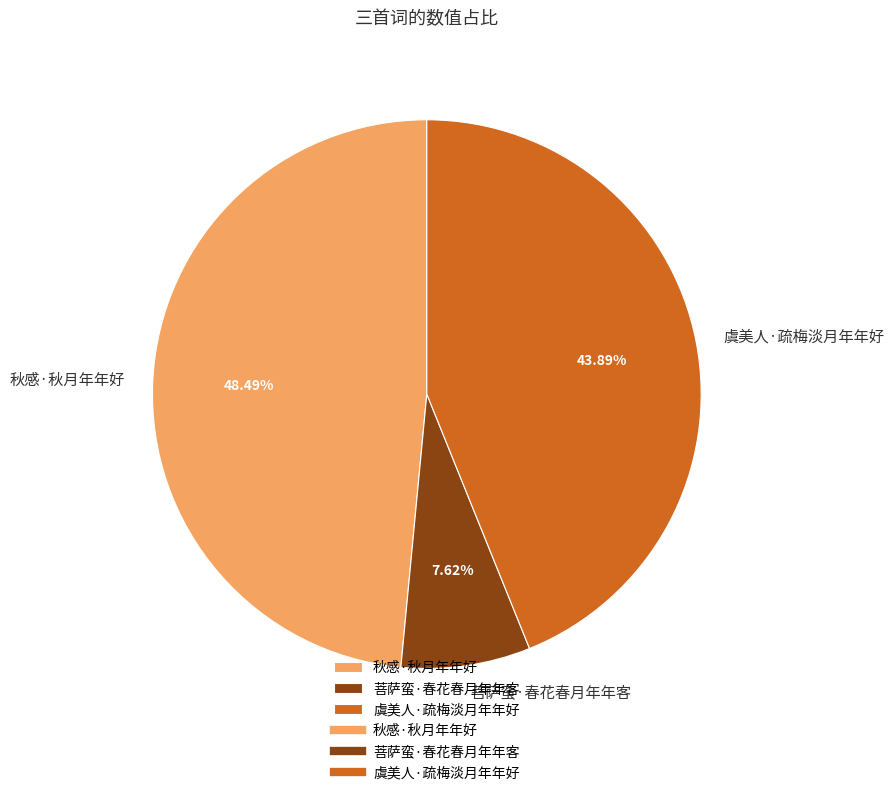

To the nearest percent, what is the average slice percentage?

33%